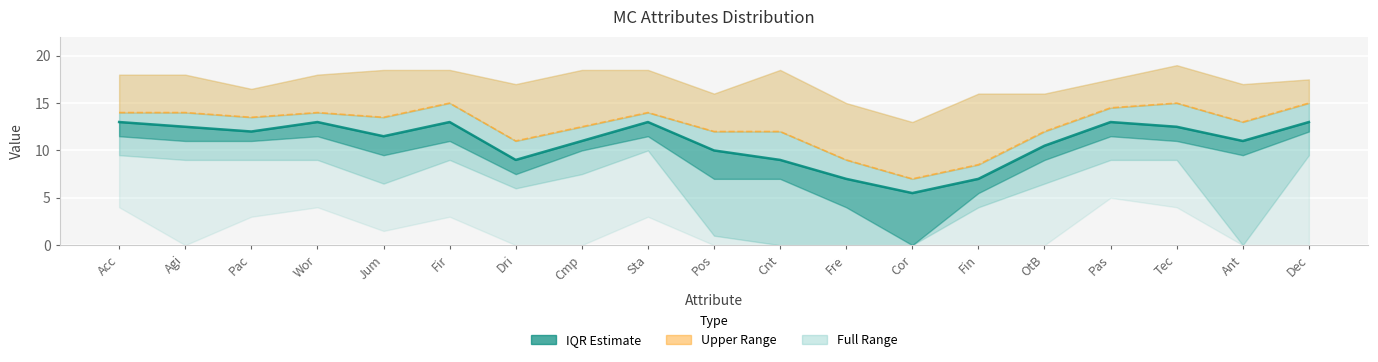

True or false: Q80 and Q60 (median) intersect in this chart.

False